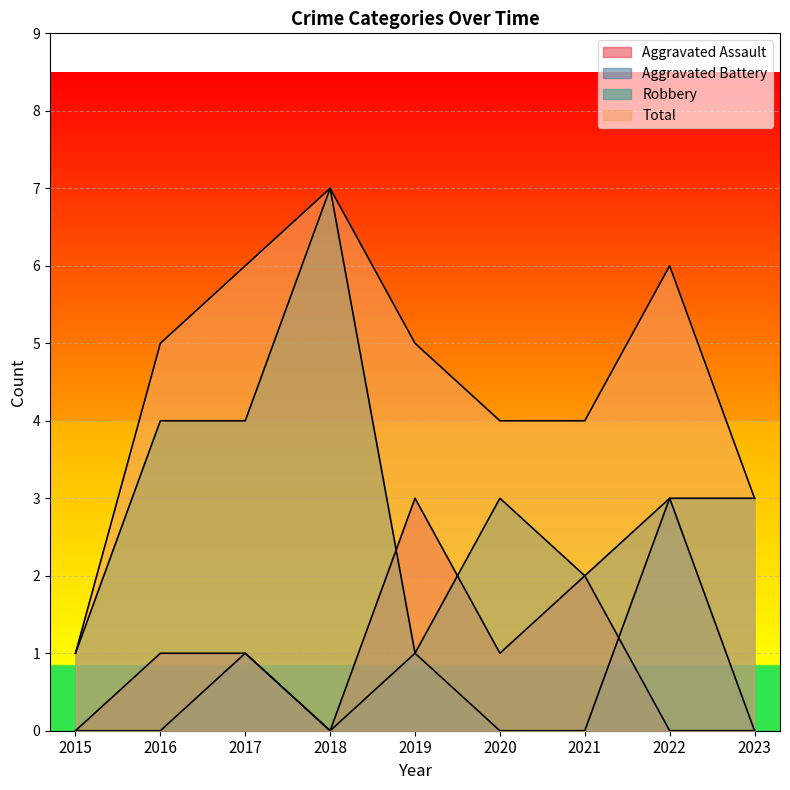

True or false: Aggravated Battery and Total cross at least once.

False